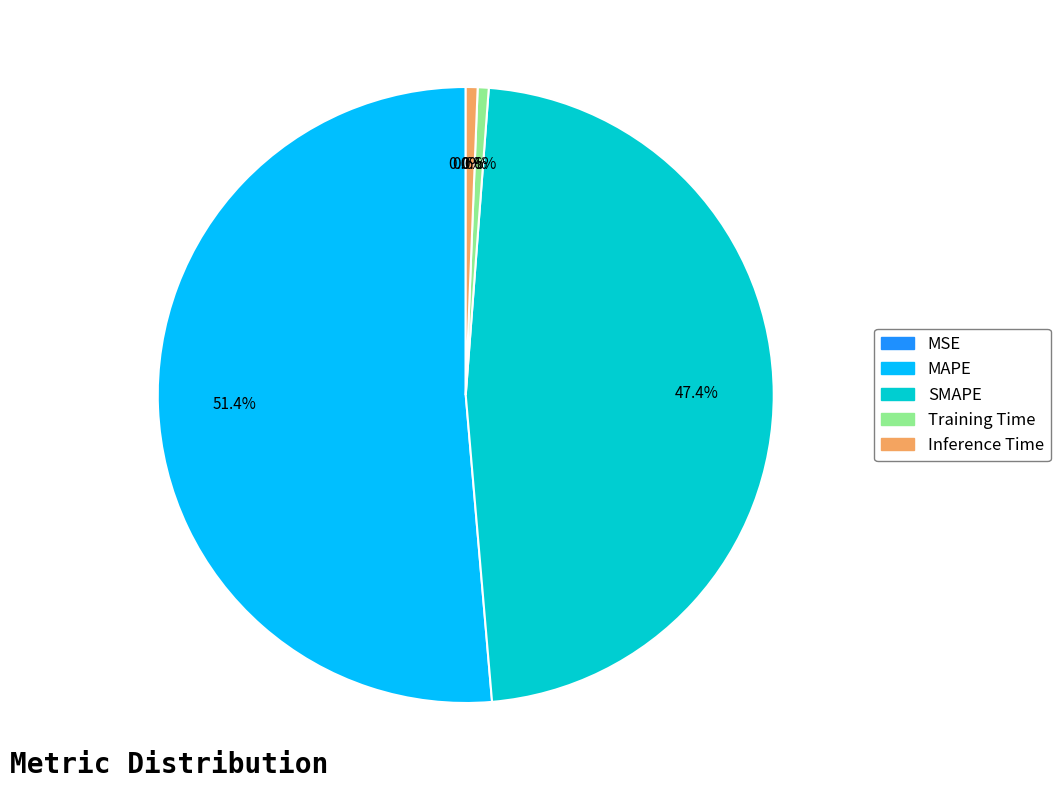

Is there any slice that represents more than half of the pie?

Yes